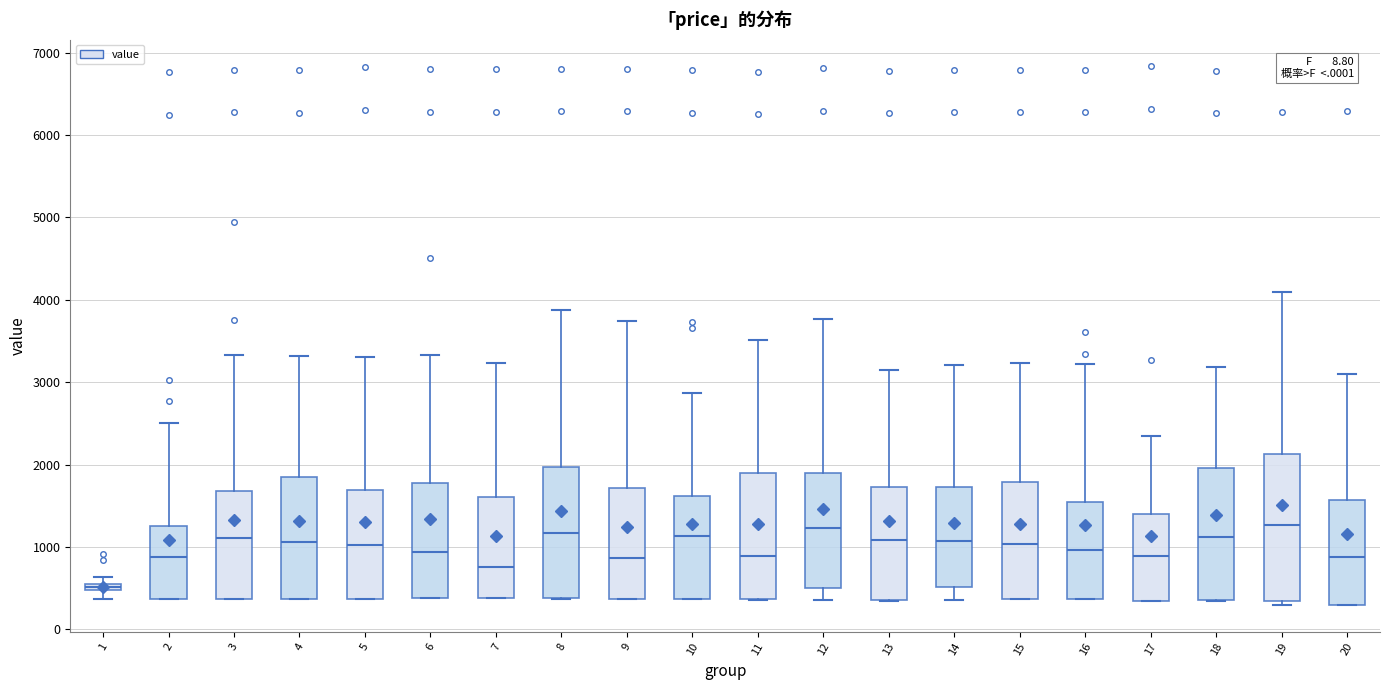

Where does the median line of the box at x = 15 sit on the y-axis? The values are not printed on the chart, so give them approximately, as read against the axis.

1000